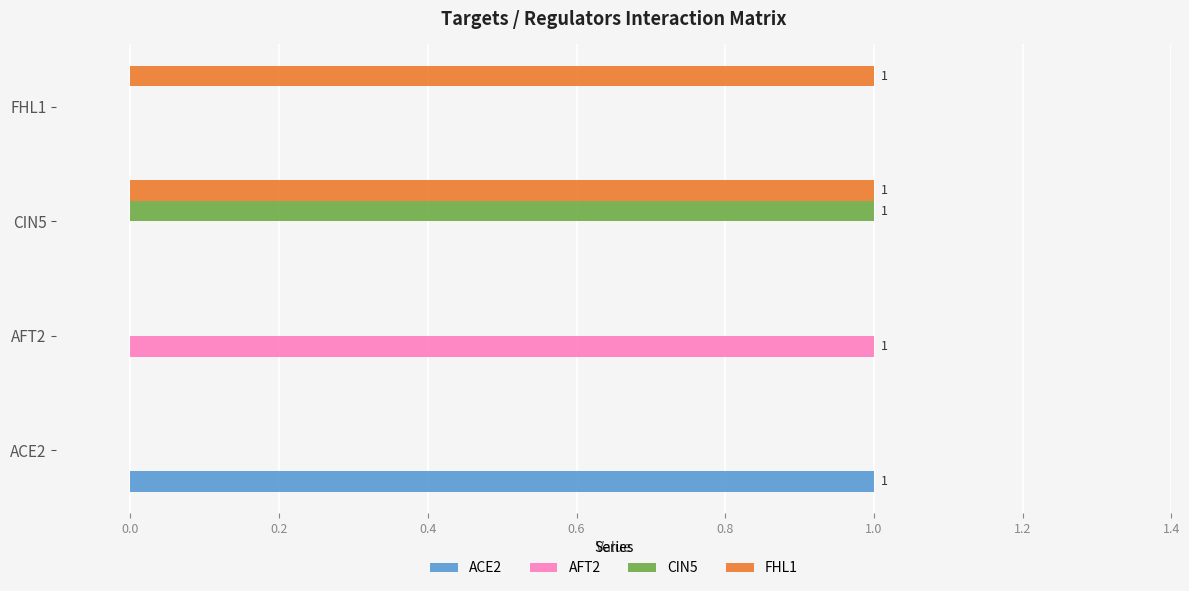

The CIN5 series shows 1 at ACE2. True or false?

False